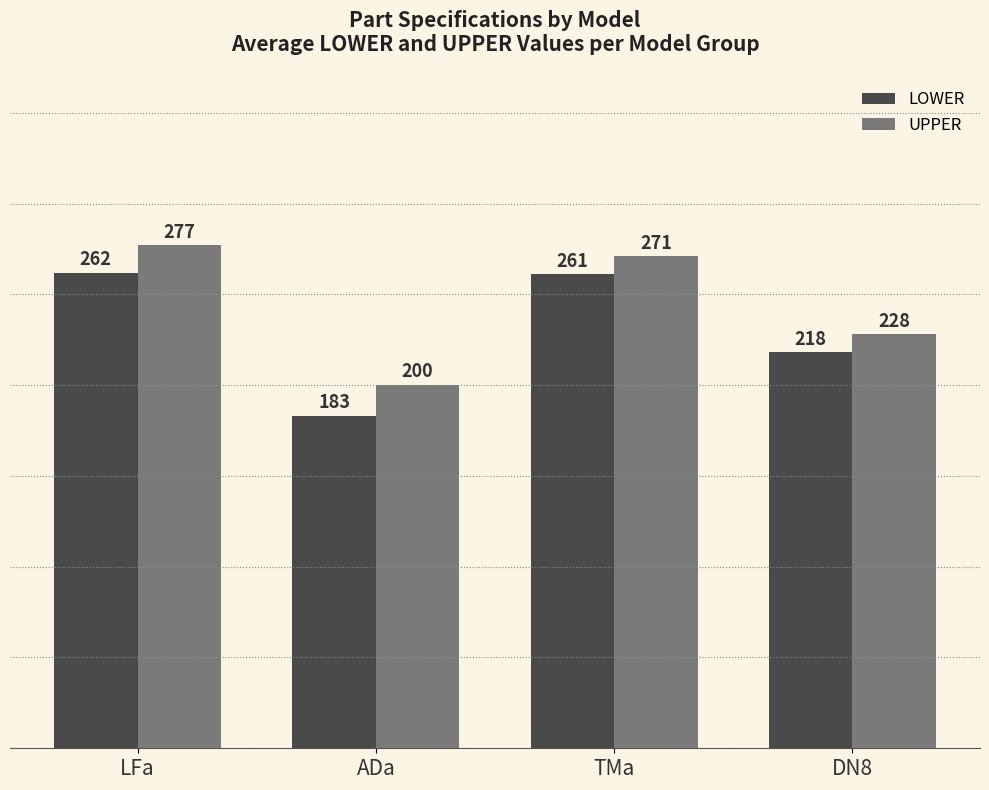

What is the total value across all series at ADa?

383